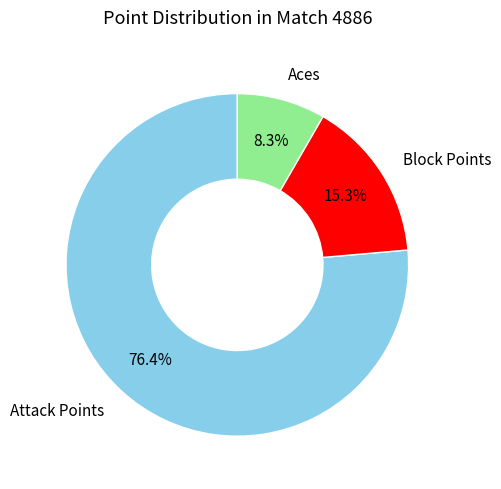

Is there a majority slice in this chart?

Yes